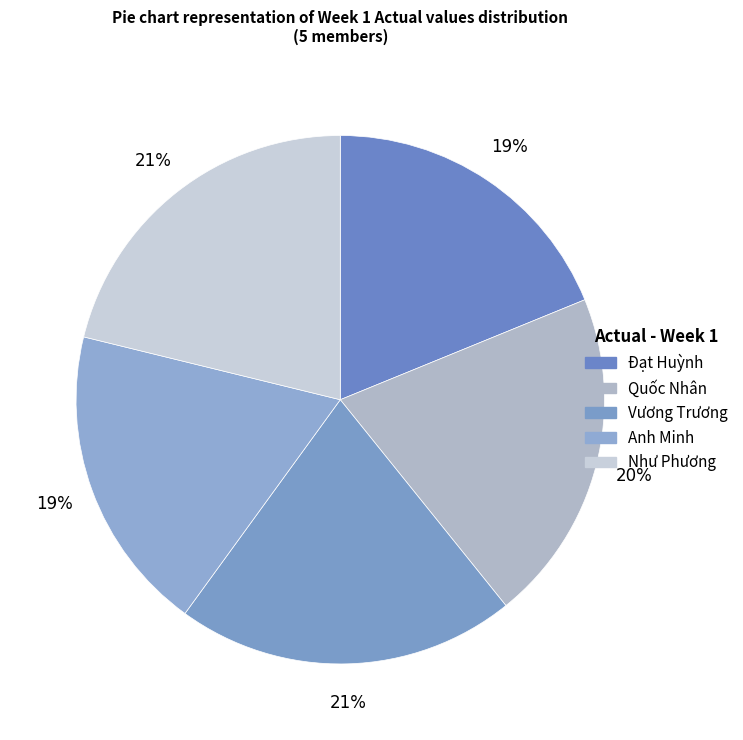

To the nearest percent, what percentage of the pie is Quốc Nhân?

20%